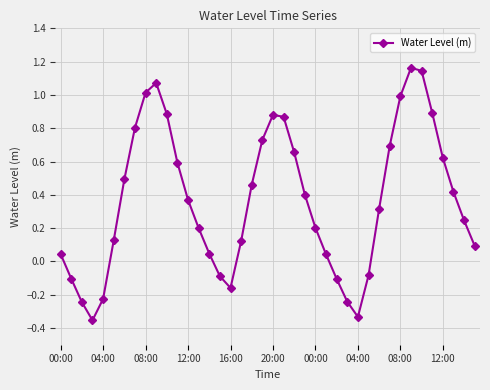

What is the difference between the maximum and second lowest values?

1.5